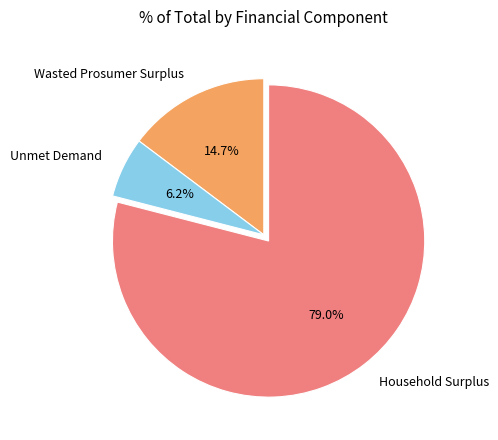

To the nearest percent, what portion does Unmet Demand represent?

6%